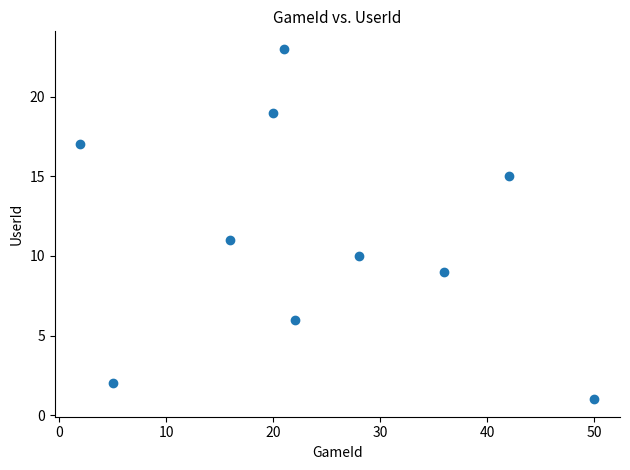

What Y value in the scatter plot is closest to 12?

11